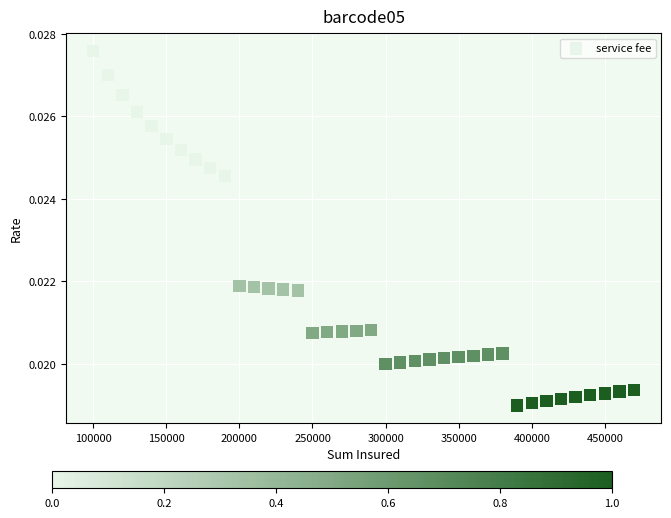

What is the range of X values (max minus min)?

370000.0